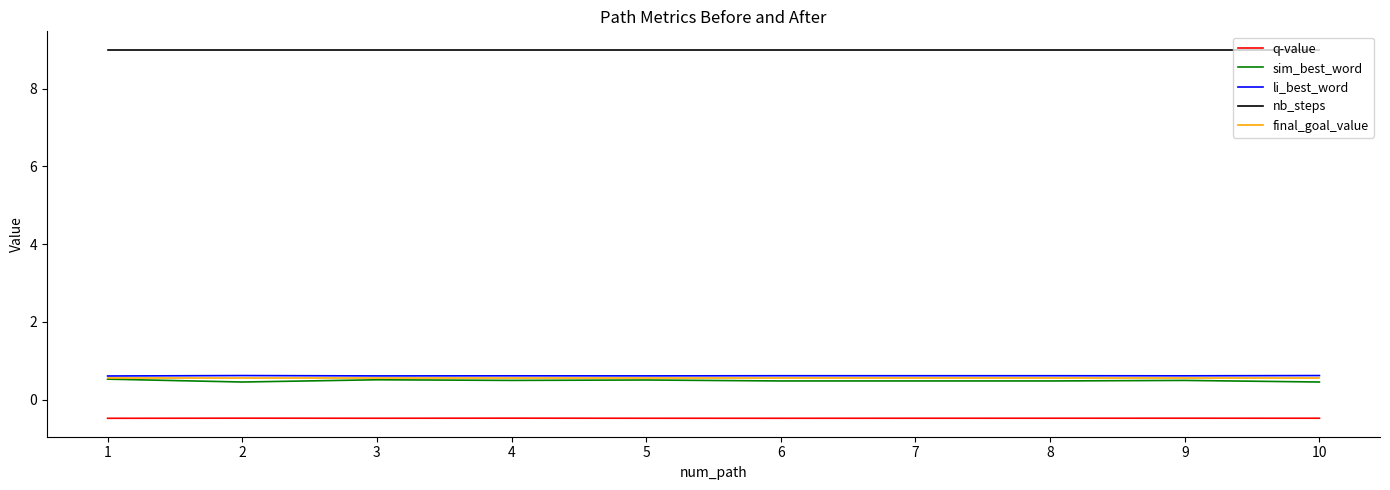

Reading right to left, transcribe all the data shown in this chart.

q-value: -0.5	-0.5	-0.5	-0.5	-0.5	-0.5	-0.5	-0.5	-0.5	-0.5
sim_best_word: 0.5	0.5	0.5	0.5	0.5	0.5	0.5	0.5	0.5	0.5
li_best_word: 0.6	0.6	0.6	0.6	0.6	0.6	0.6	0.6	0.6	0.6
nb_steps: 9.0	9.0	9.0	9.0	9.0	9.0	9.0	9.0	9.0	9.0
final_goal_value: 0.6	0.6	0.6	0.6	0.6	0.6	0.6	0.6	0.6	0.6